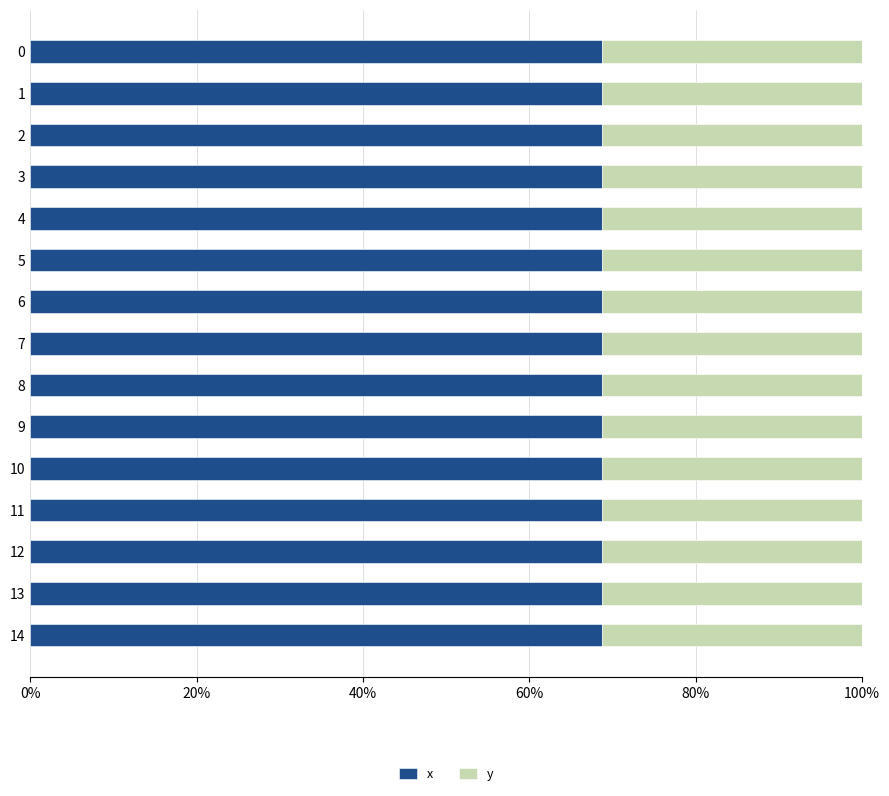

What is the total value across all series at 2?

100.0